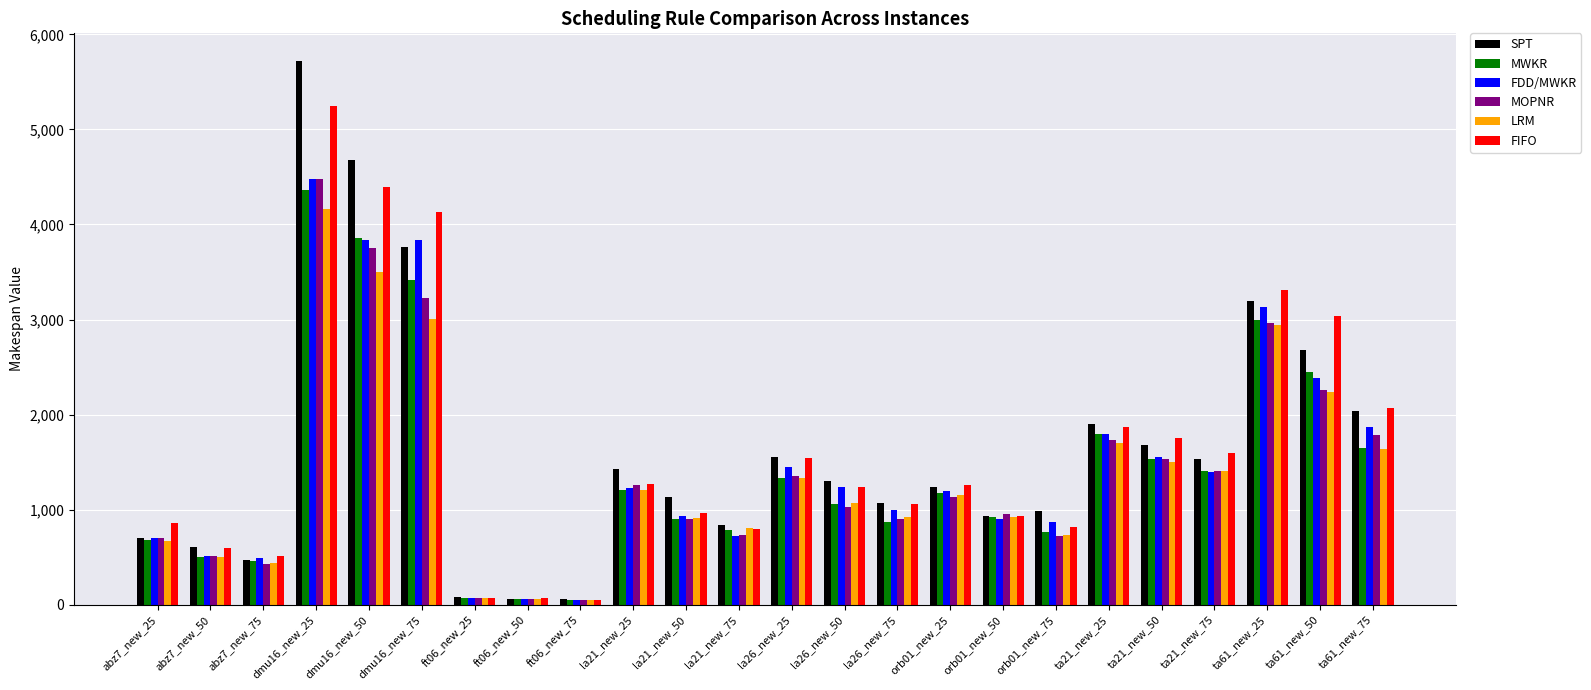

What is the difference between the highest and lowest values at ta21_new_75?

199